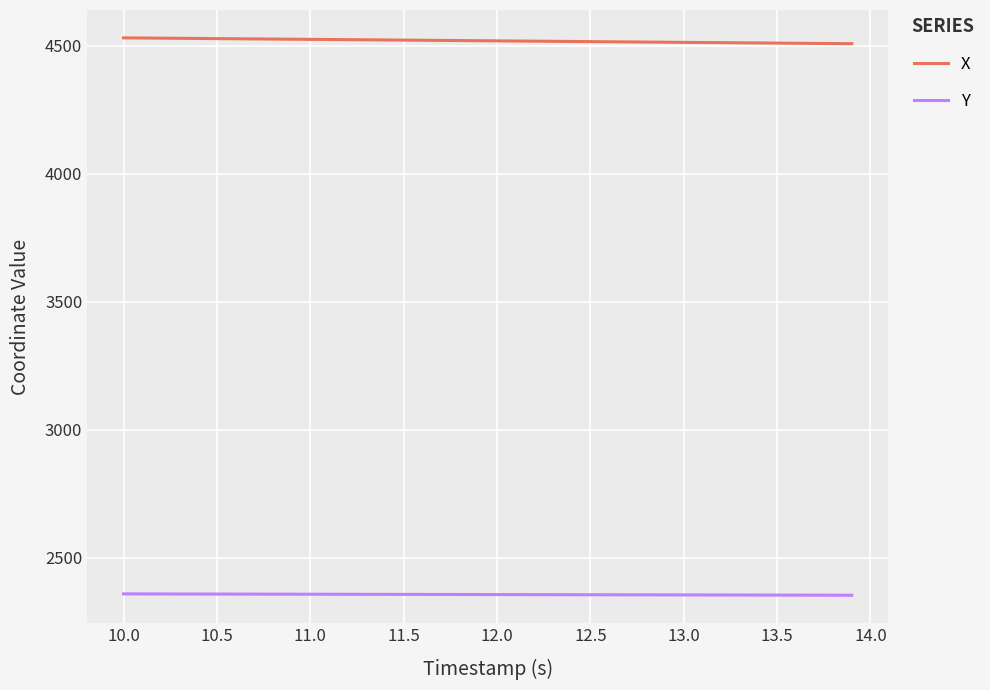

Which series has the largest total across all categories?

X